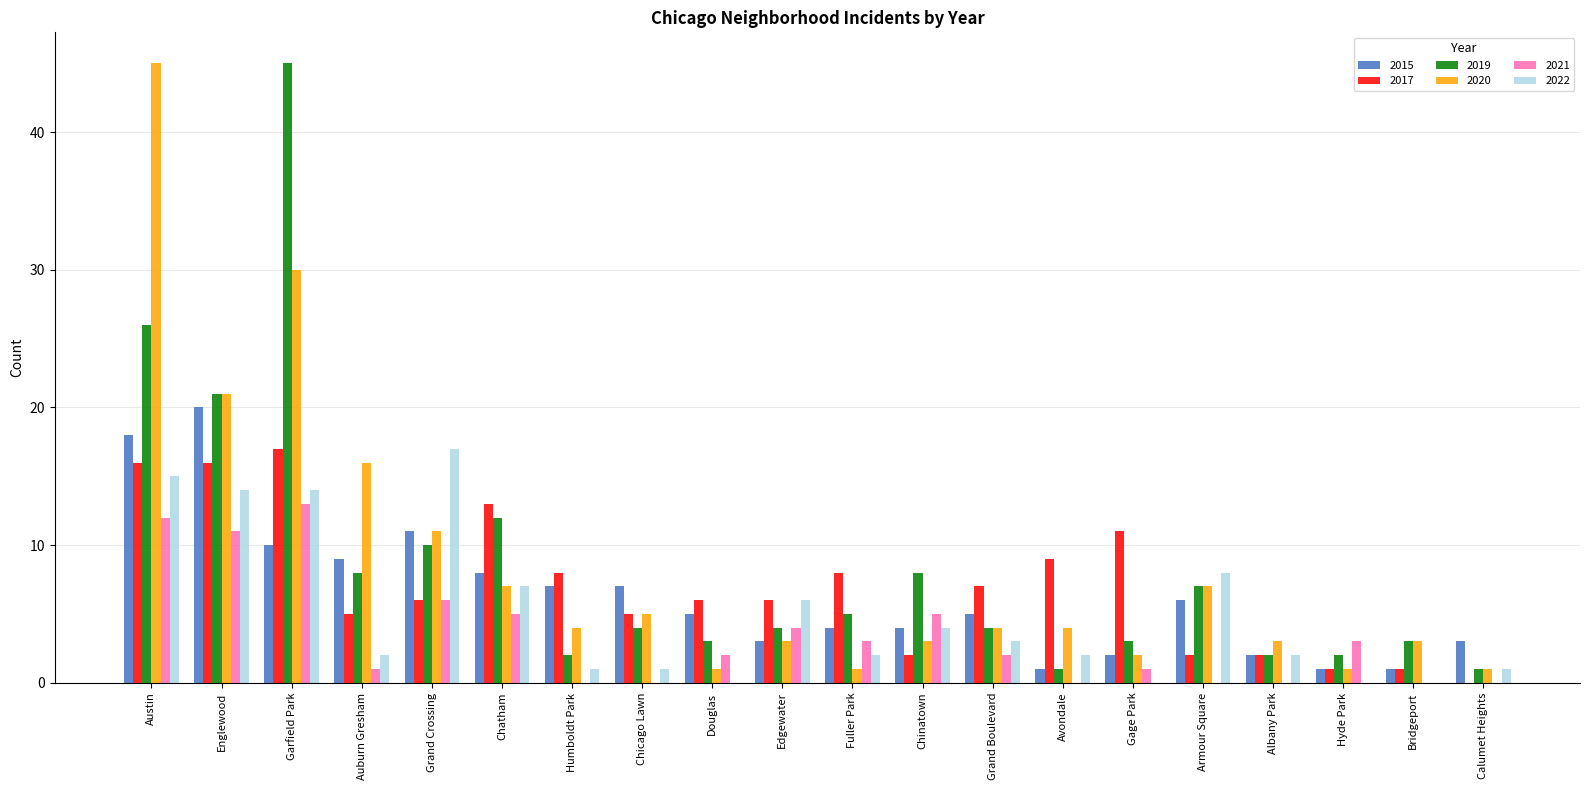

Are the bars horizontal?

No